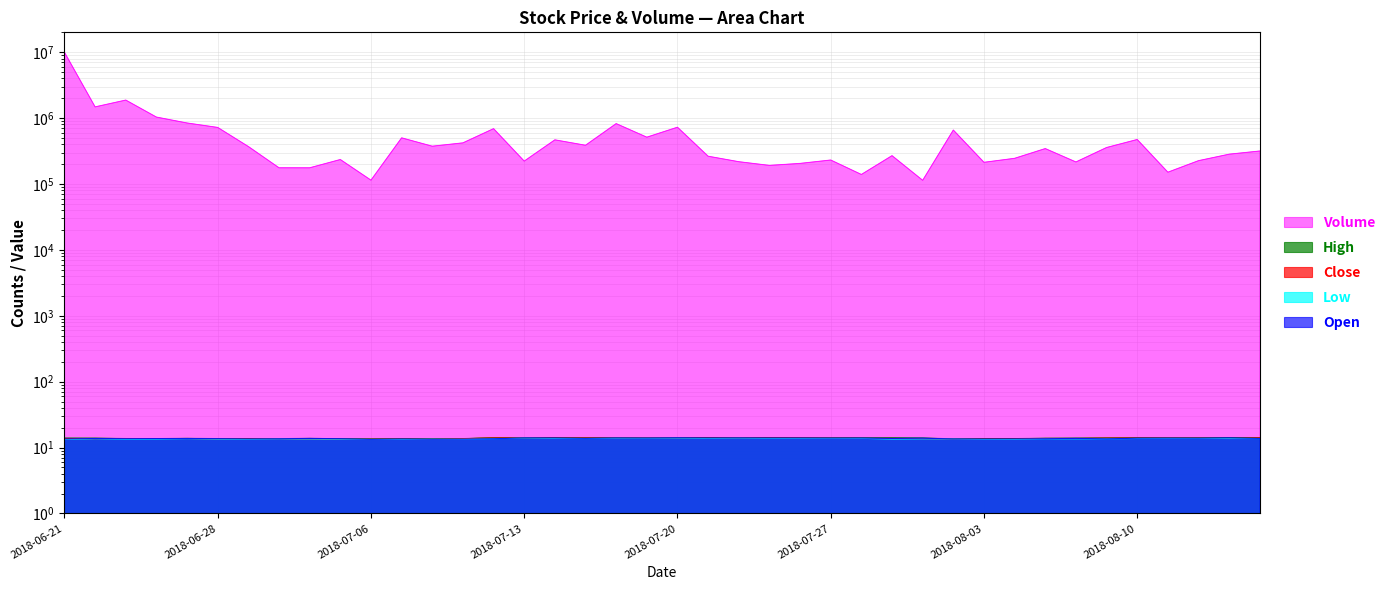

The Low series shows 23.8 at 2018-07-12. True or false?

False